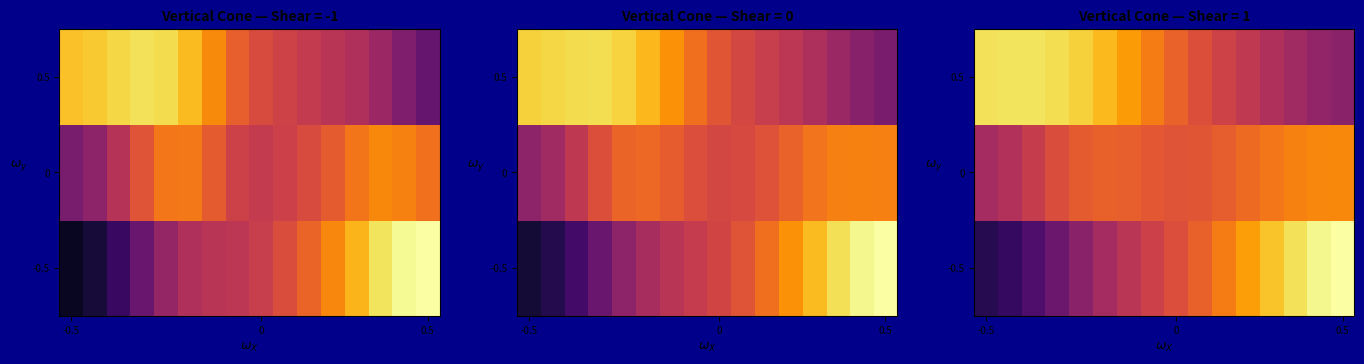

At how many categories does at least one series exceed 0?

16